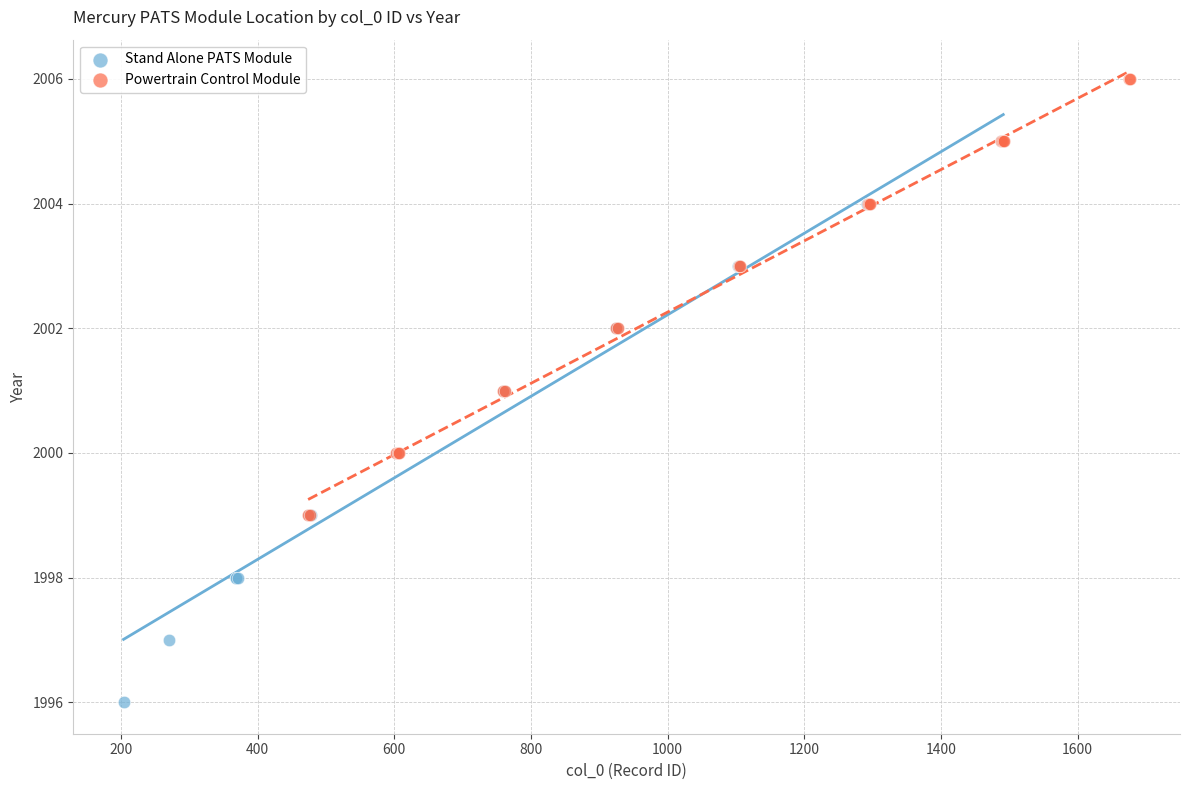

Which series has the largest Y range (max minus min)?

Stand Alone PATS Module